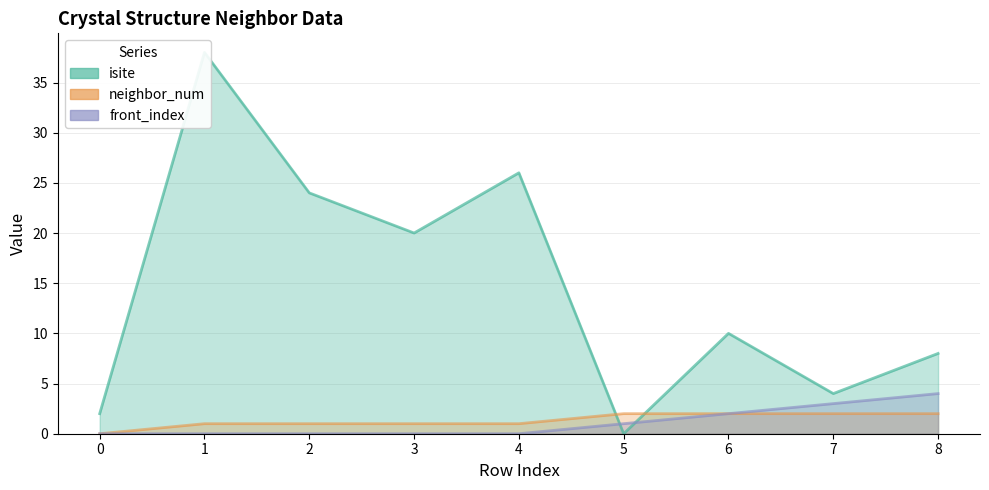

What is the difference between the maximum and minimum values in the front_index series?

4